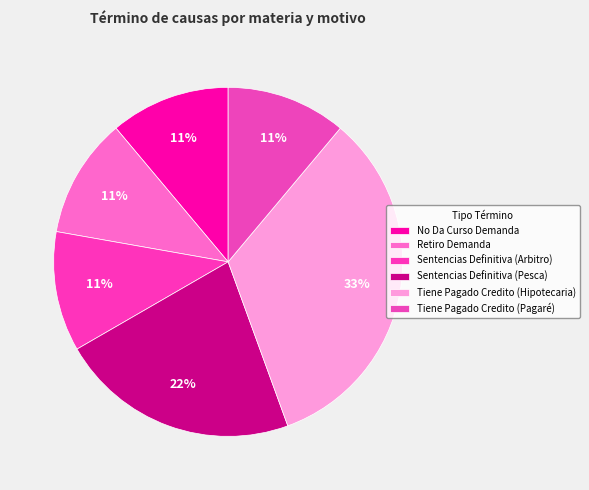

How many slices are in this pie chart?

6